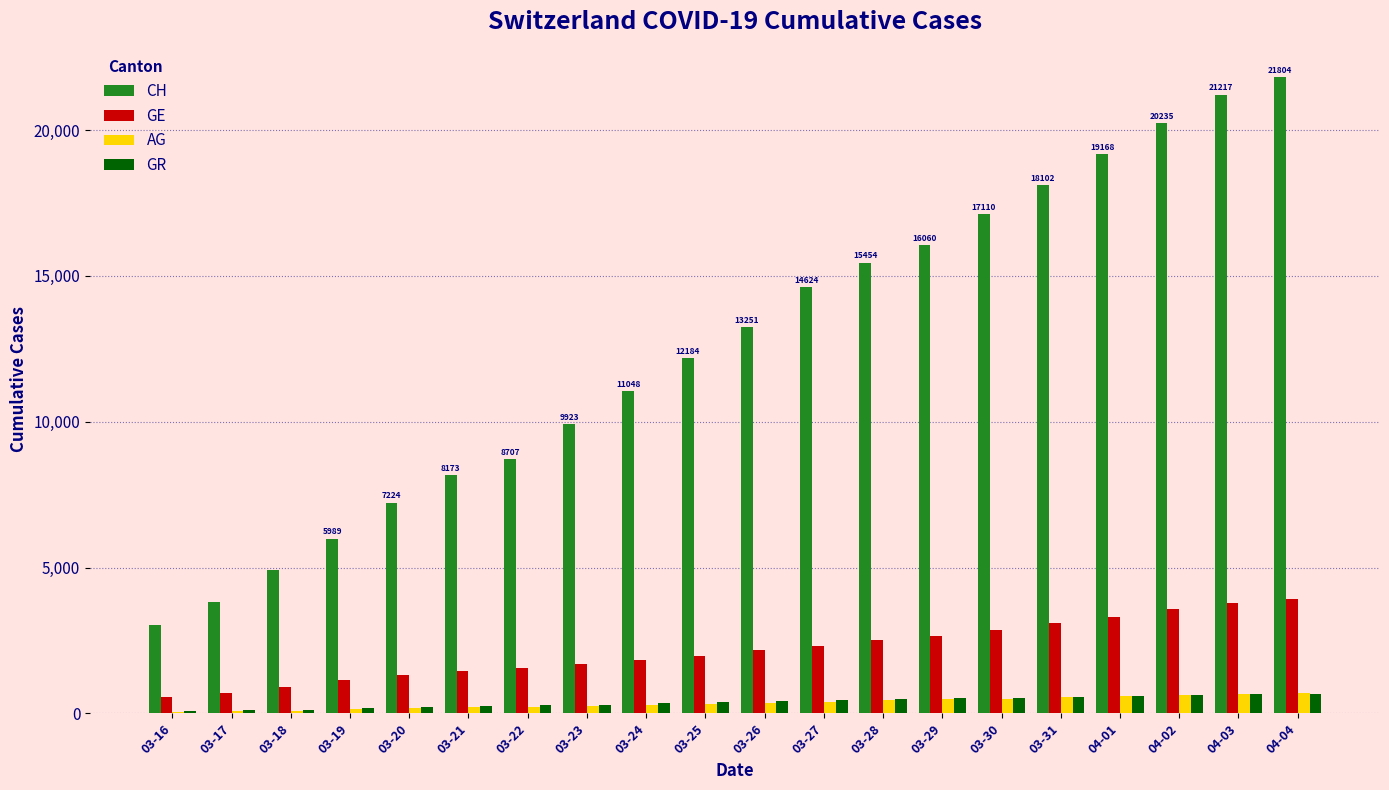

What is the difference between the CH values at 03-23 and 03-30?

7187